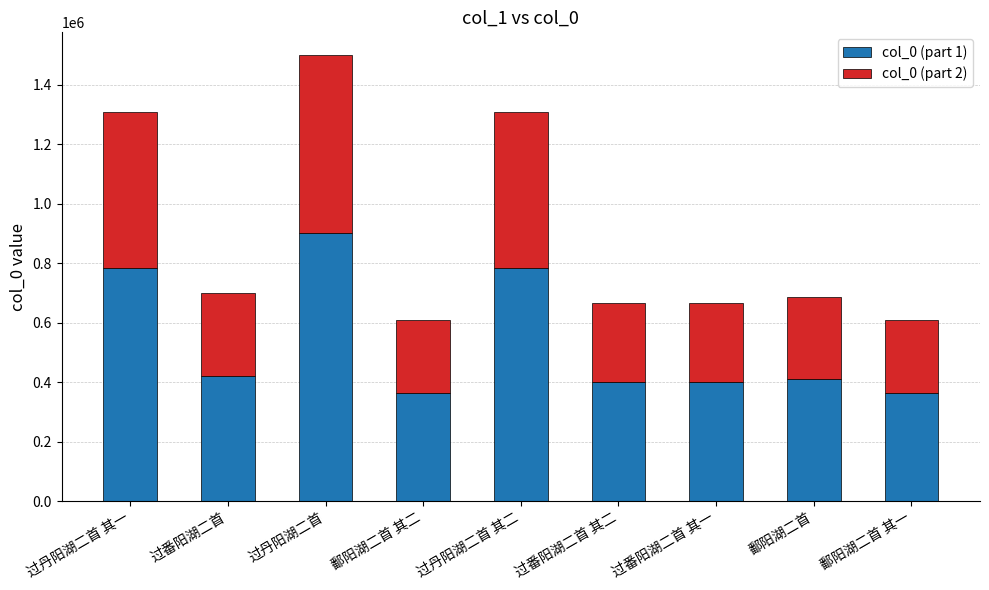

What is the total value across all series at 过番阳湖二首 其二?

664871.0